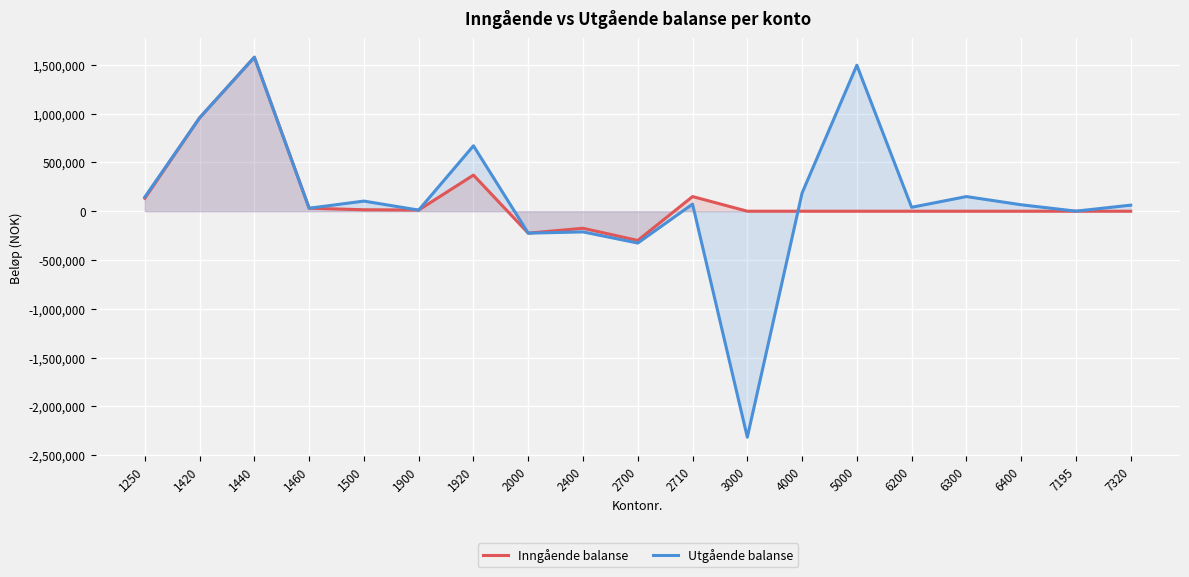

What is the smallest value displayed?

-2316338.0